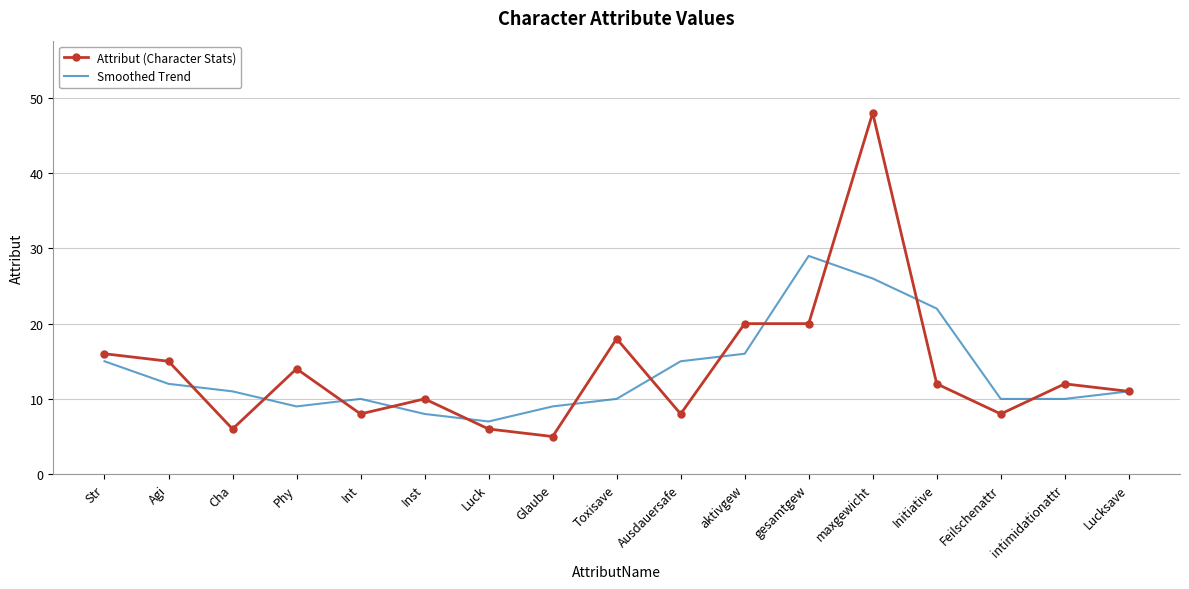

Which series has the largest range (max minus min)?

Attribut (Character Stats)